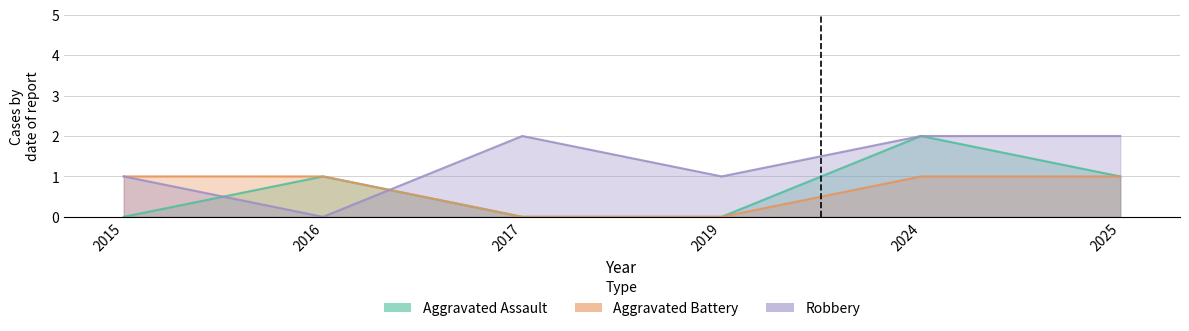

Rank the series by their maximum value, from lowest to highest.

Aggravated Battery, Aggravated Assault, Robbery